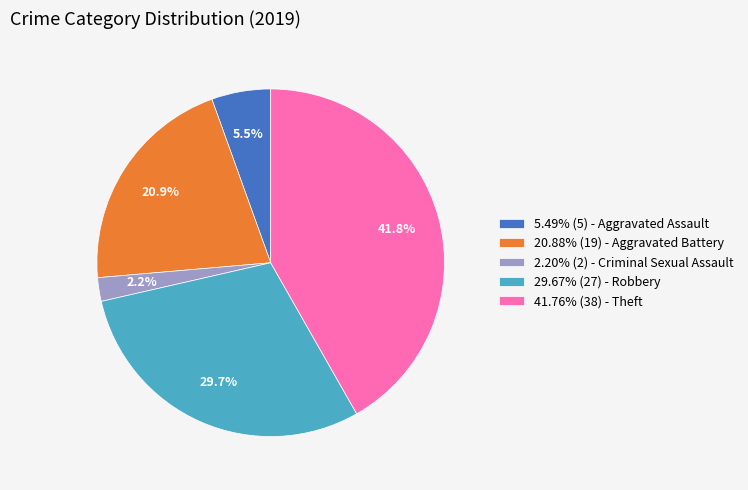

Does any single category account for the majority?

No